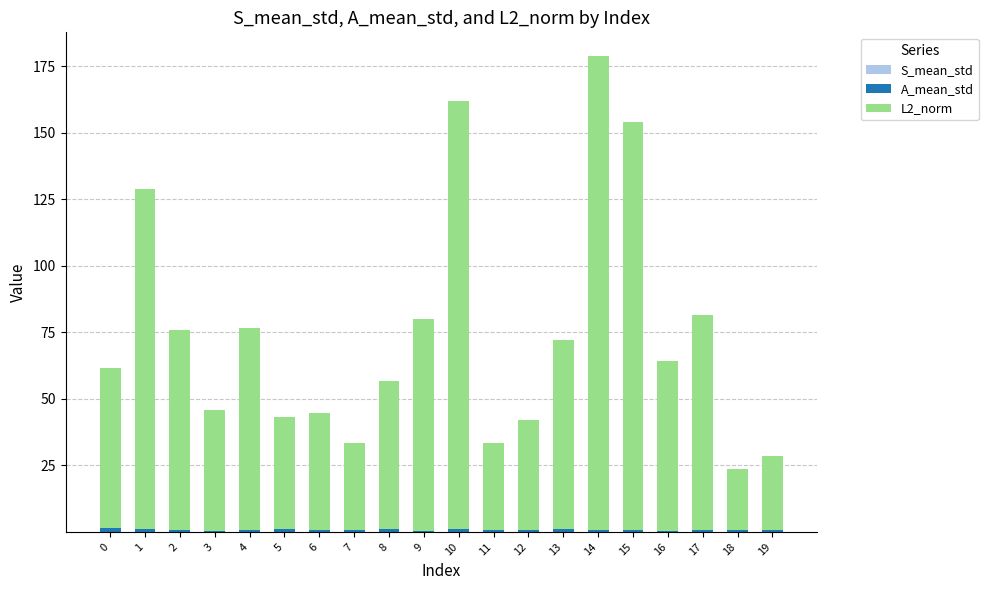

At which category is the sum across all series the highest?

14